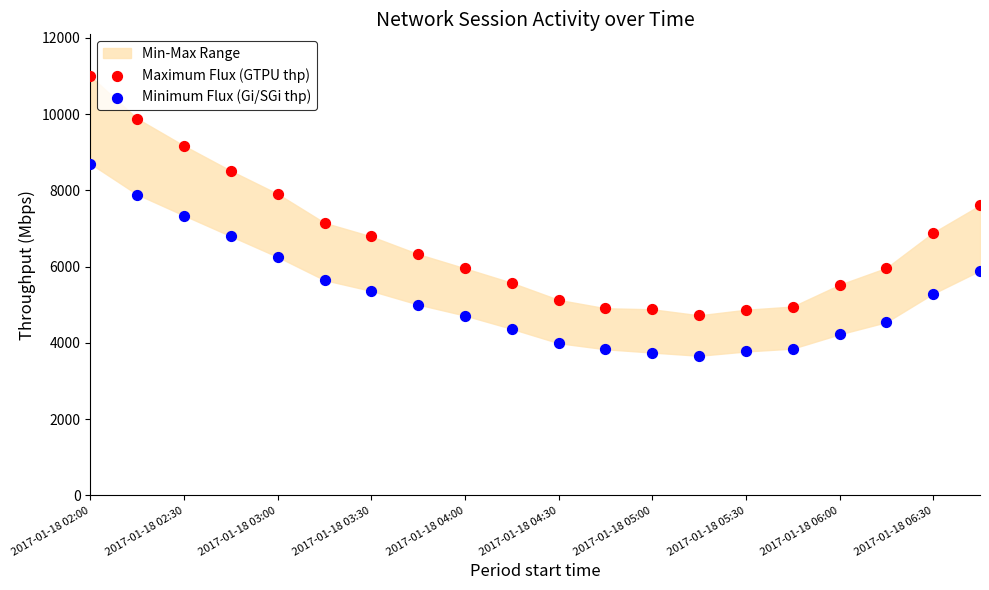

Which series has the largest Y range (max minus min)?

Maximum Flux (GTPU thp)